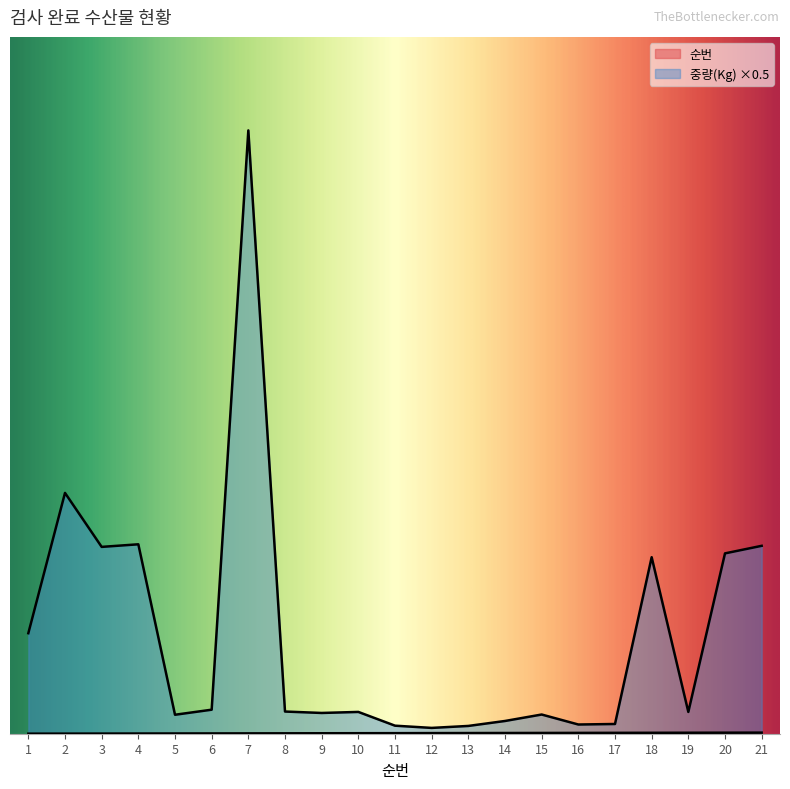

What is the sum of the 순번 values at 10 and 7?

17.0